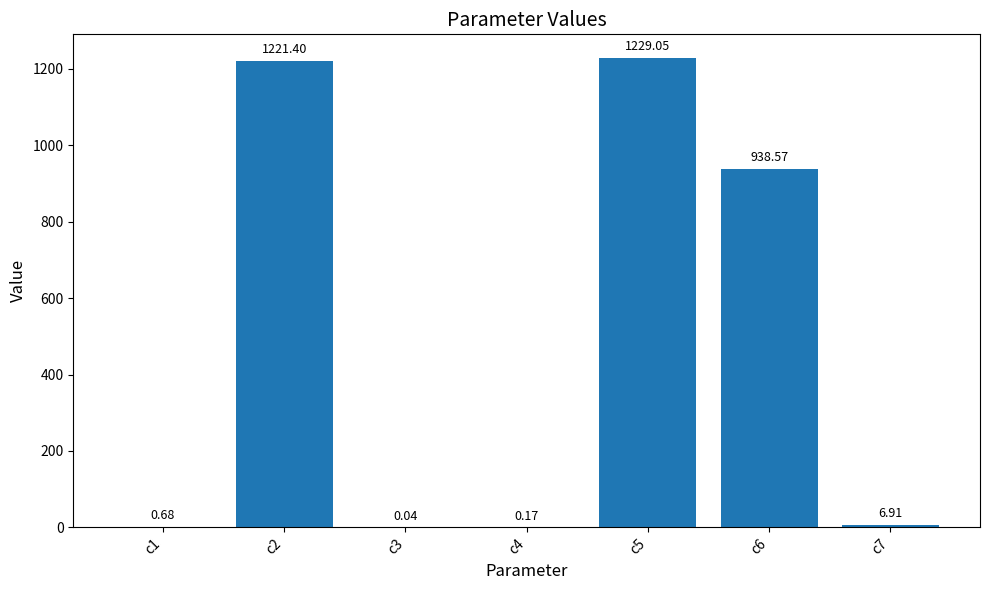

Which label corresponds to the largest value in the chart?

c5